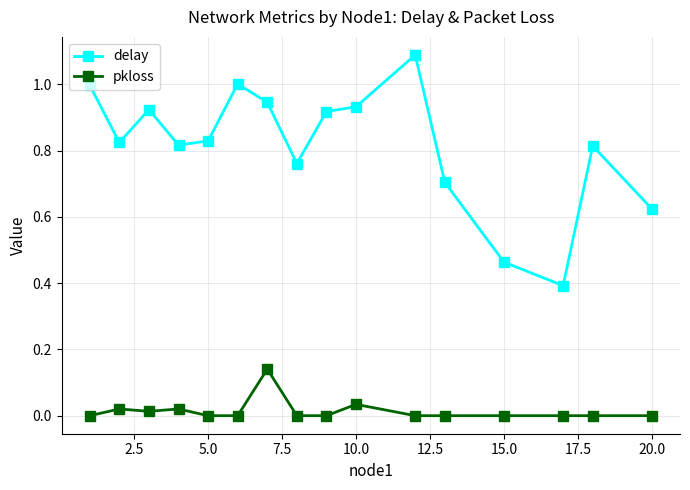

What is the value of the delay point at the 1st from the left?

1.0